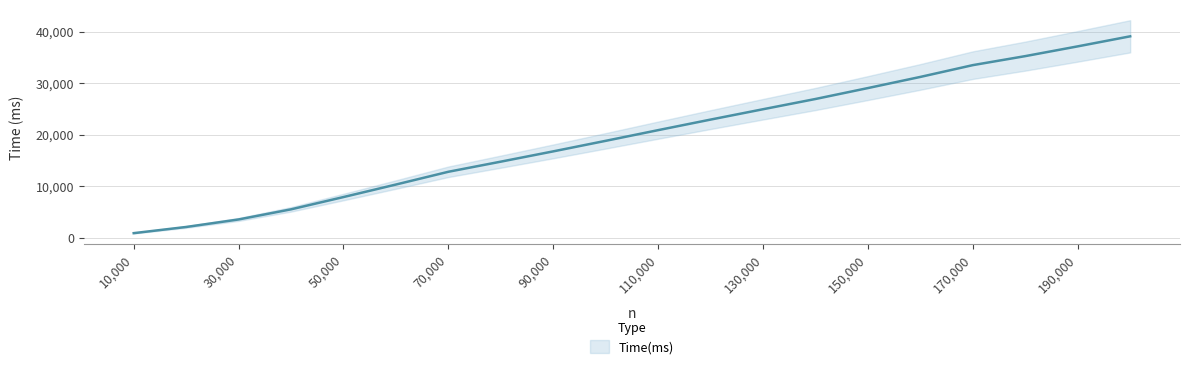

What is the difference between the second highest and minimum values?

36245